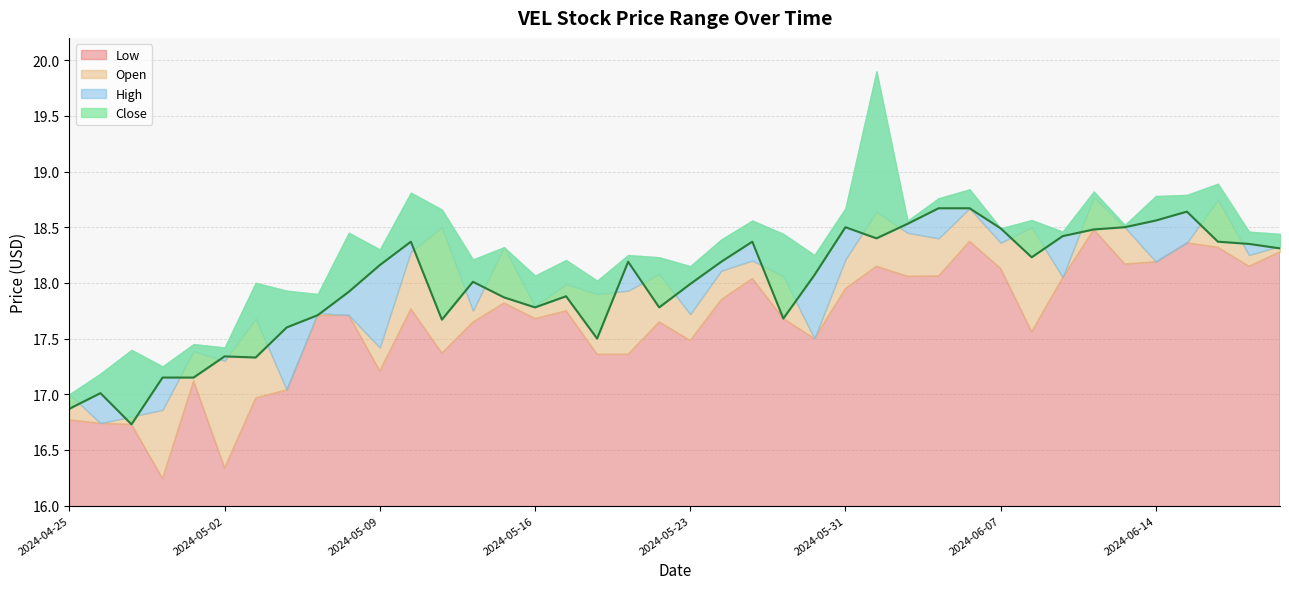

In Open, how many points are higher than both neighbors (excluding endpoints)?

13